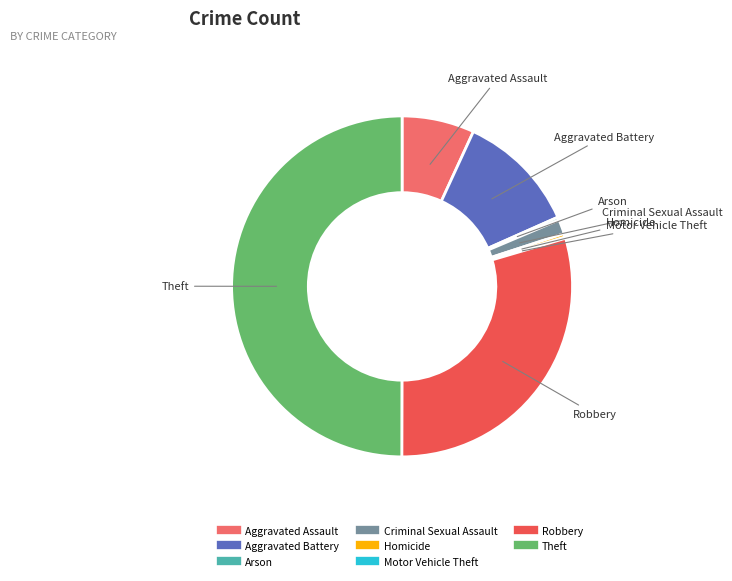

Does Robbery account for over 50% of the chart?

No